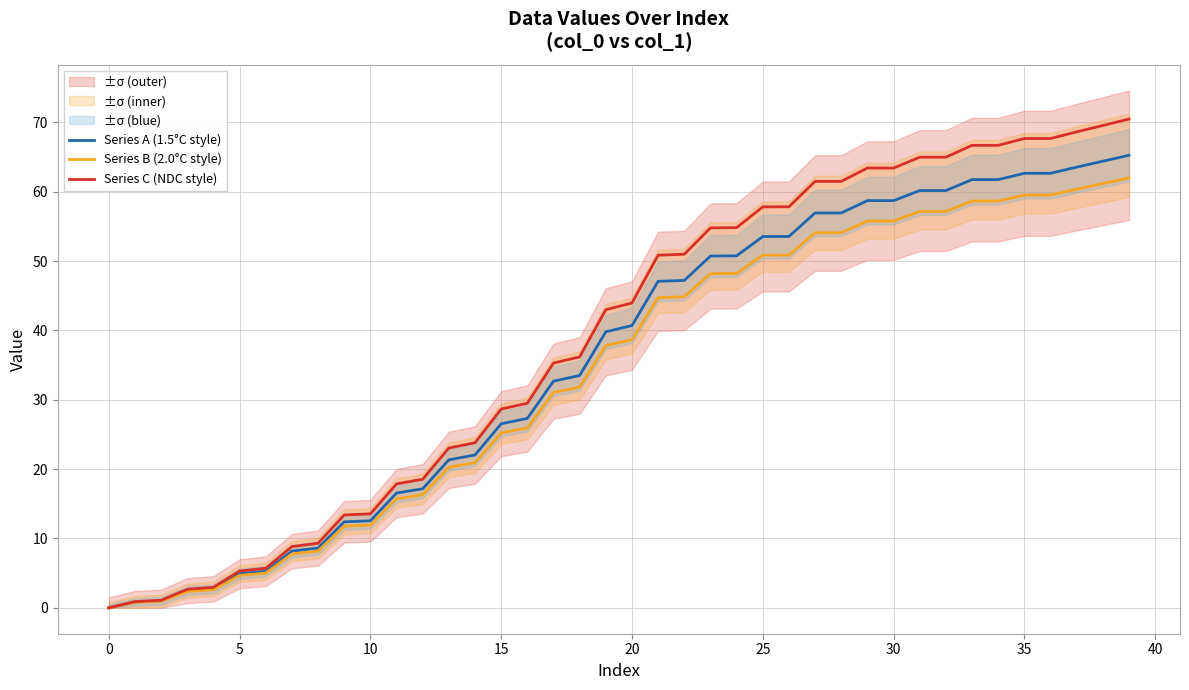

How many data points in Series B (2.0°C style) are less than 38?

20